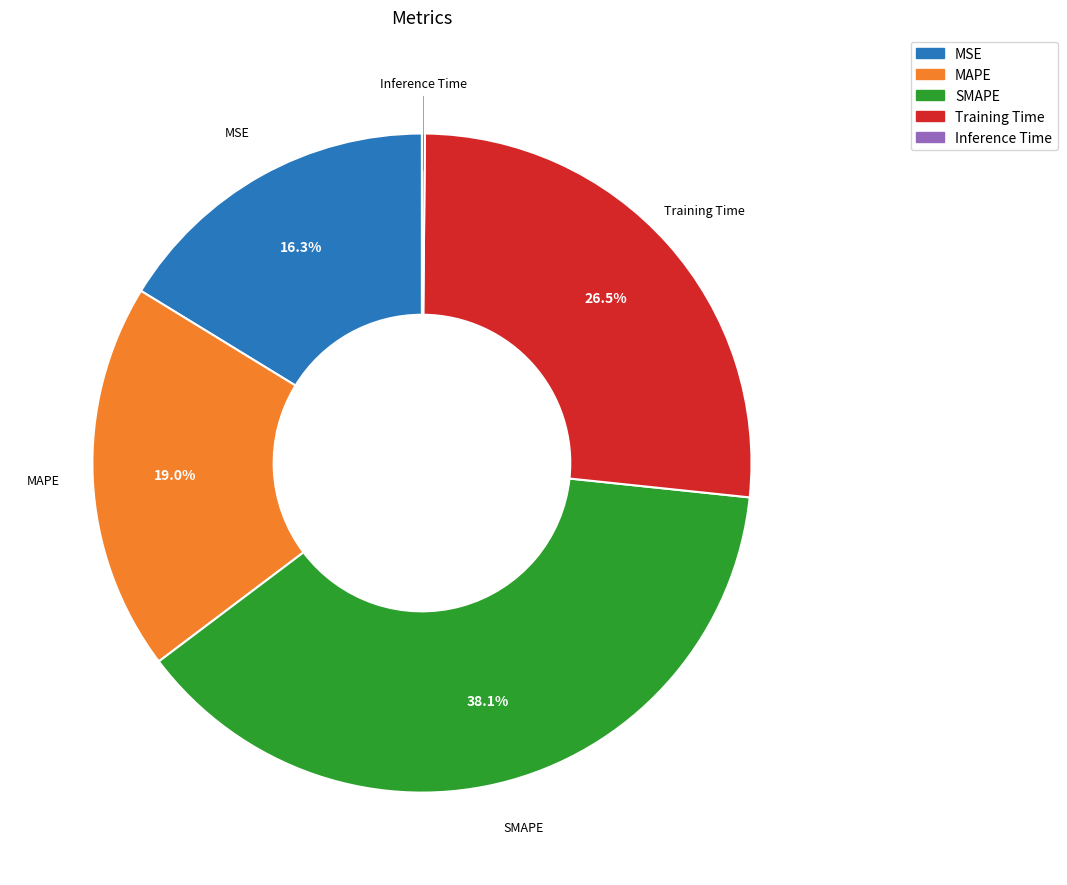

Approximately how many times larger is the value at MSE compared to MAPE?

0.9